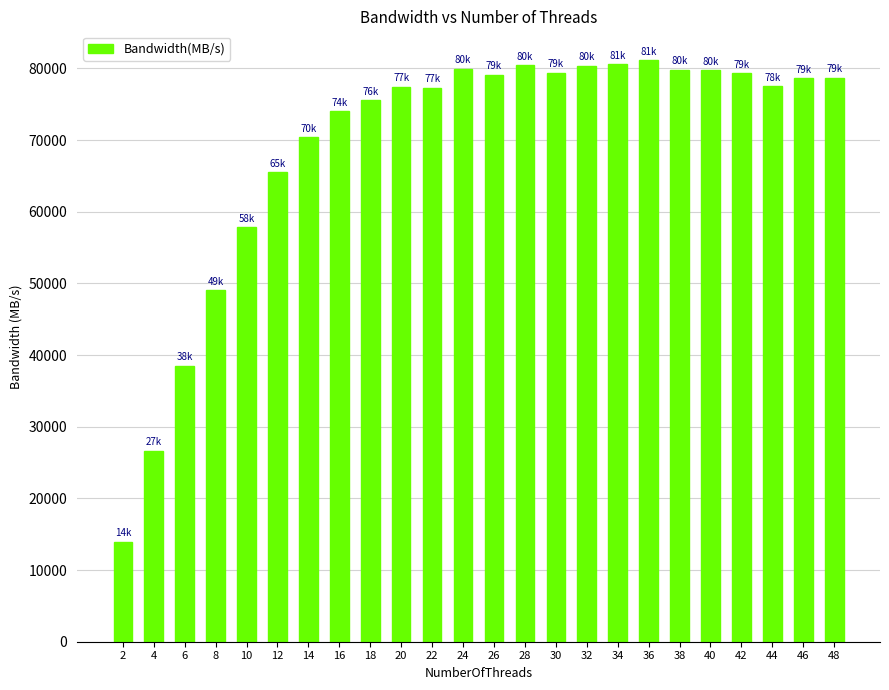

Is it true that the value at 48 is 135417.3?

False